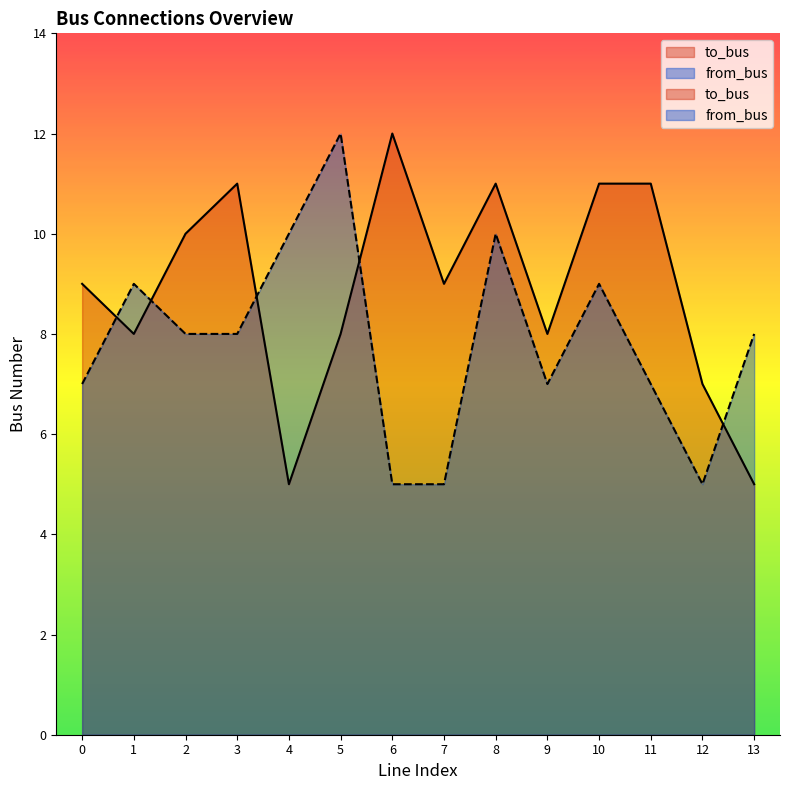

Between which two adjacent categories do to_bus and from_bus first intersect?

0 and 1